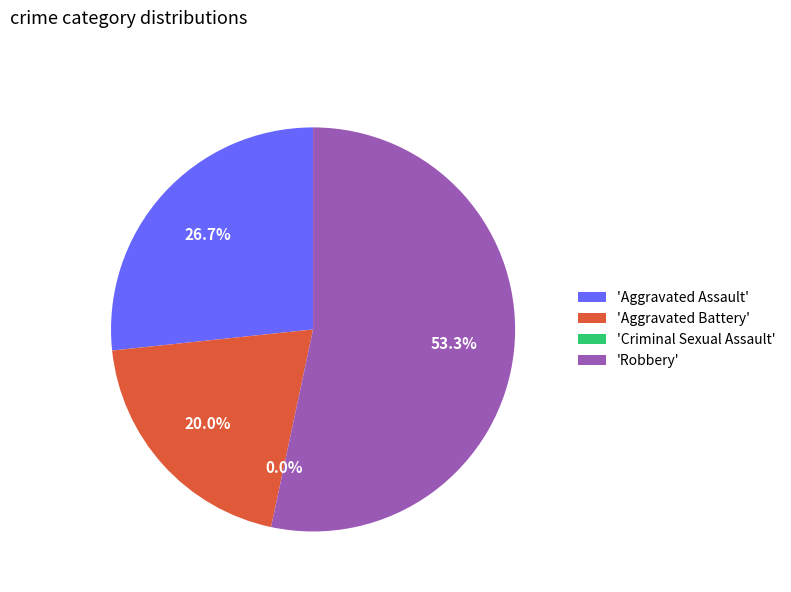

Is the sum of Criminal Sexual Assault and Robbery greater than half?

Yes